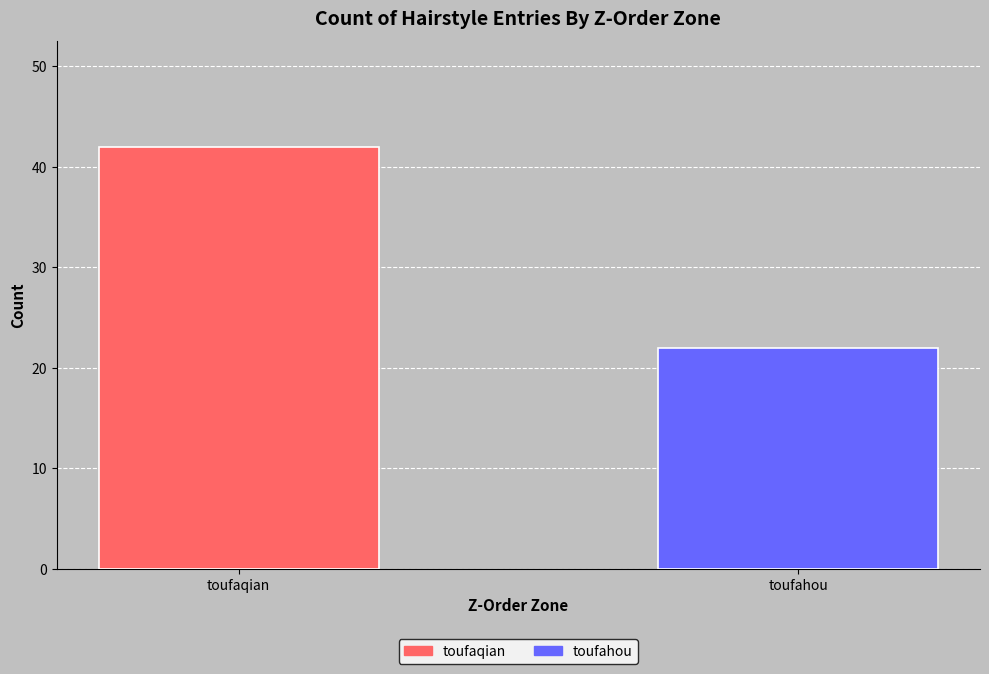

List the series in order of their peak value, highest first.

toufaqian, toufahou